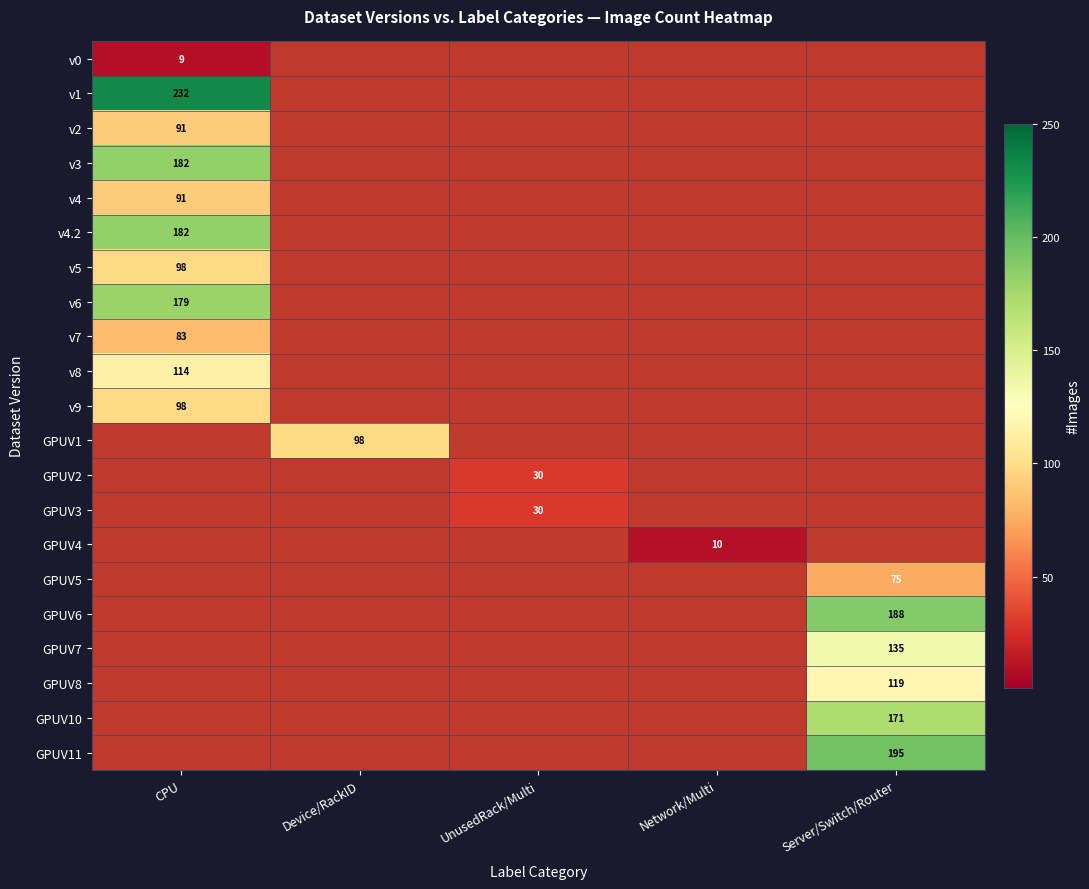

Rank the categories by v7 value from highest to lowest.

CPU, Device/RackID, UnusedRack/Multi, Network/Multi, Server/Switch/Router